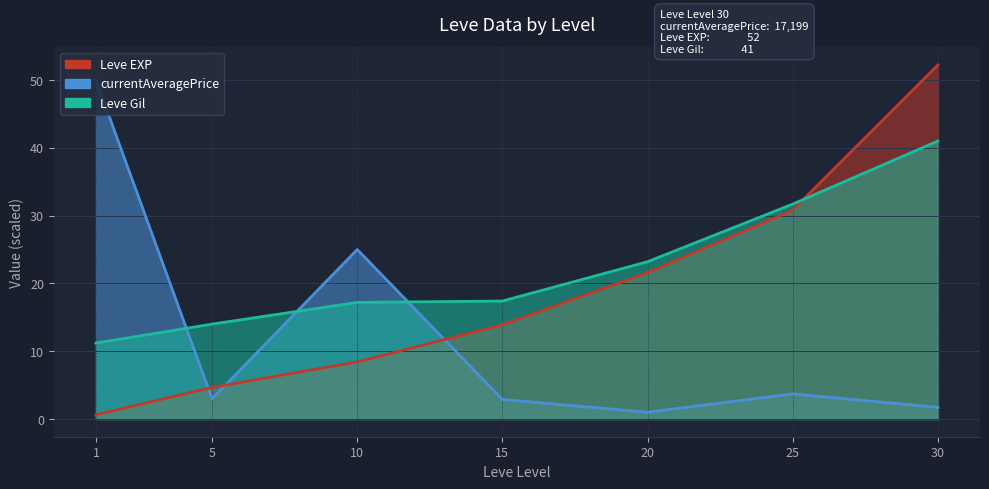

How many values in the Leve Gil series are below 17?

2